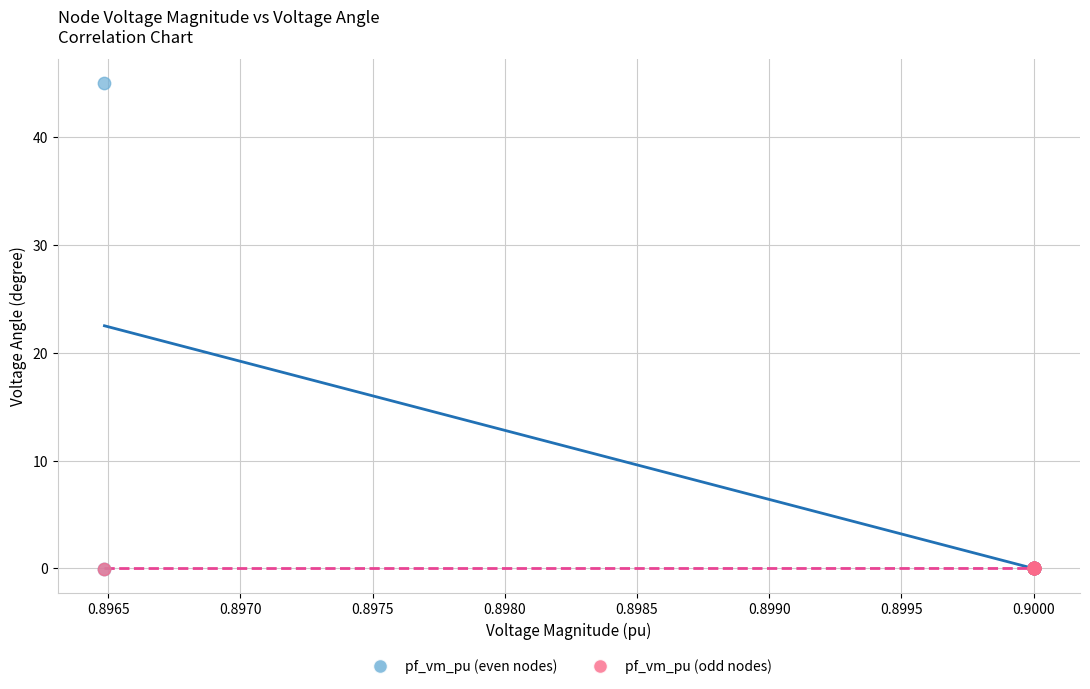

What are all the series names shown in the legend?

pf_vm_pu (even nodes), pf_vm_pu (odd nodes)